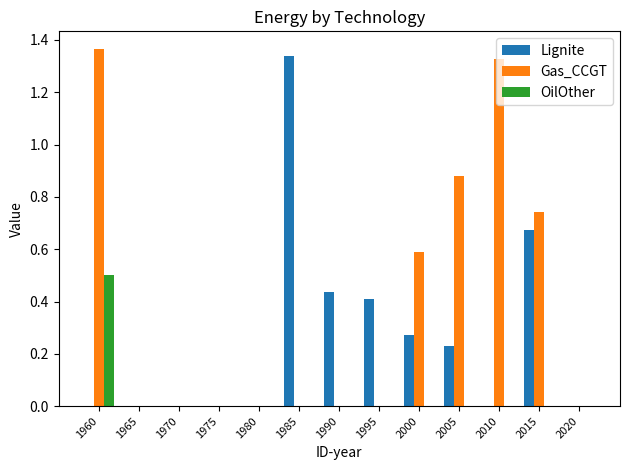

Which series changed the most between 1990 and 2010?

Gas_CCGT